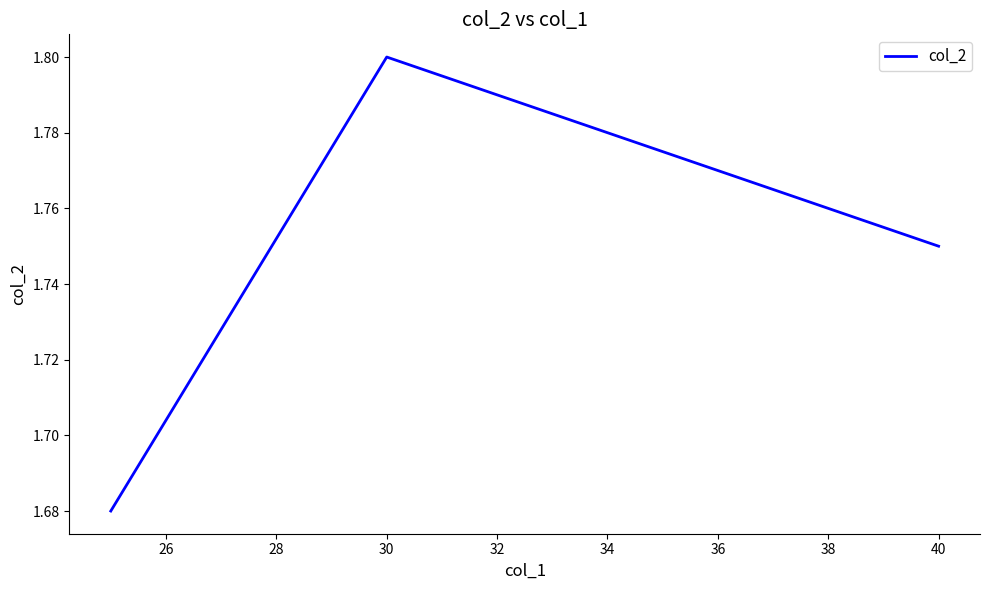

What is the sum of all values?

5.2